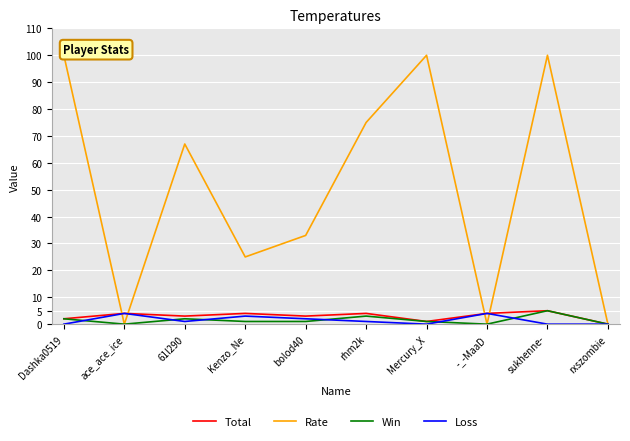

Is the value of Loss at 61l290 greater than the value of Win at ace_ace_ice?

Yes